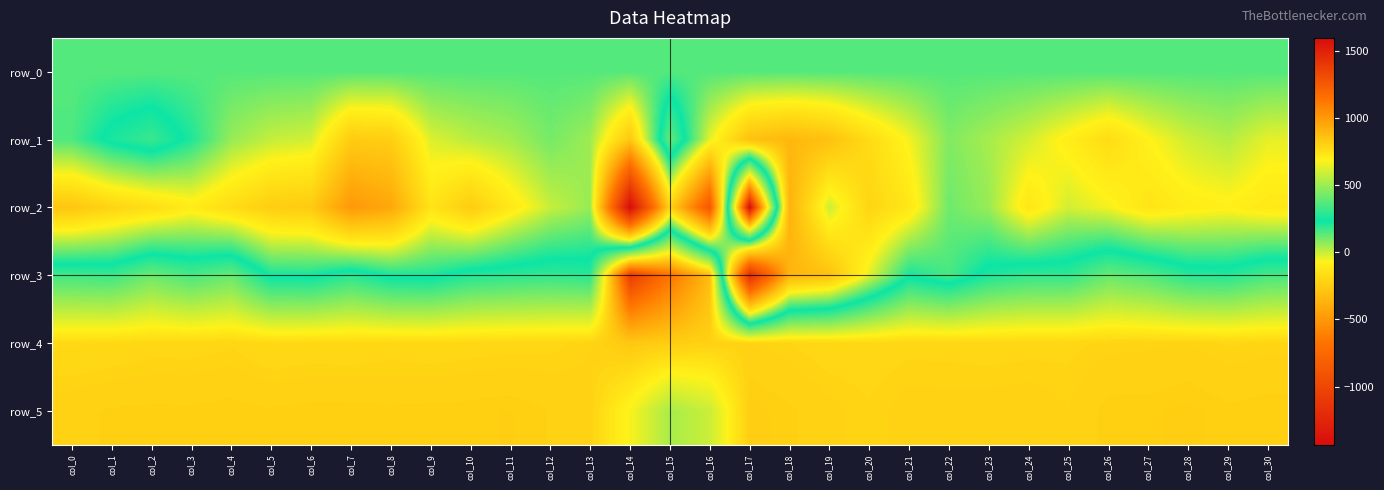

What is the maximum value shown in the chart?

1595.0